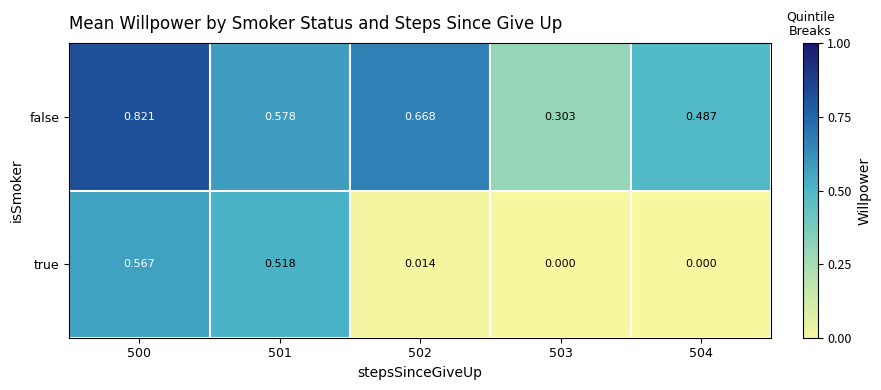

Rank the series by their maximum value, from highest to lowest.

false, true